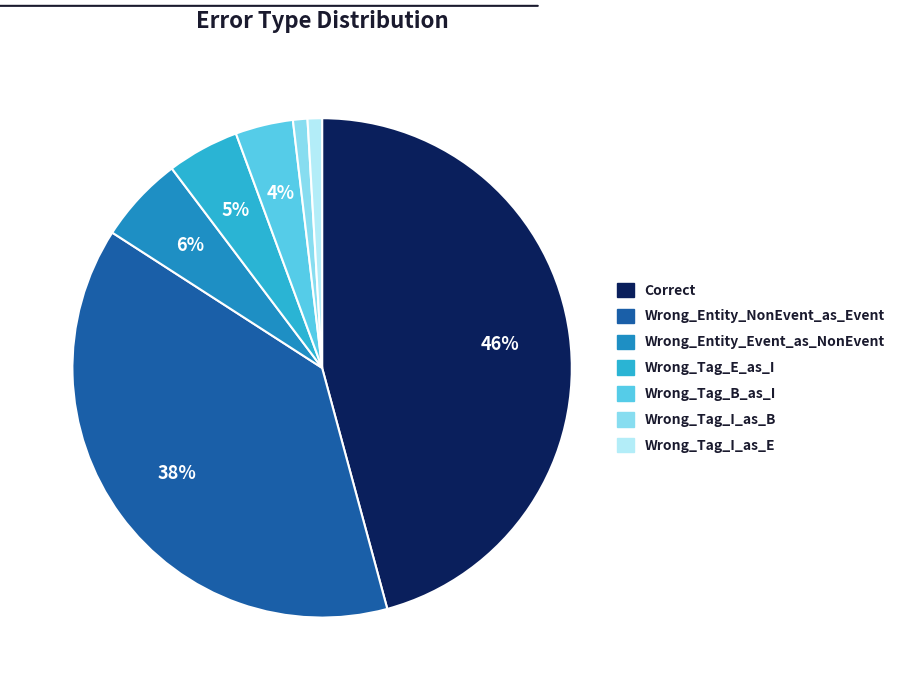

Count the number of slices in the pie.

7